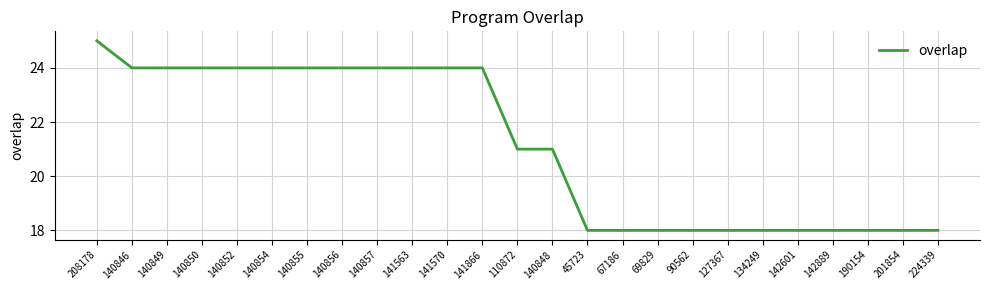

Where does the data first go above 21?

208178